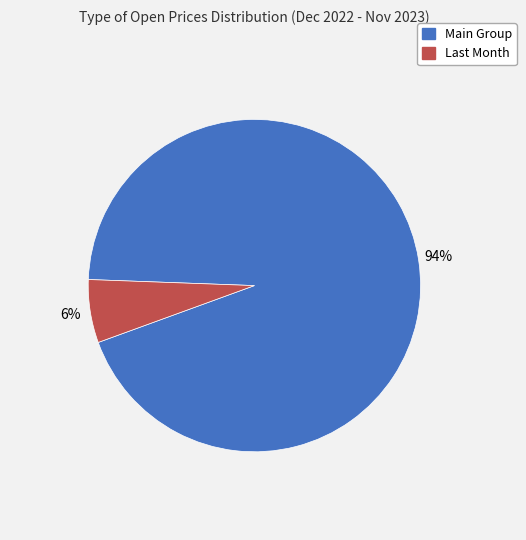

Is there any slice that represents more than half of the pie?

Yes